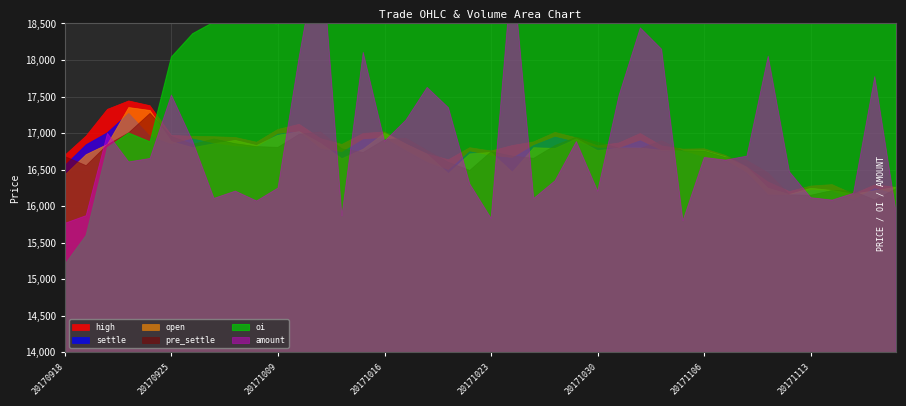

Is it true that open equals 22082.9 at 20171024?

False